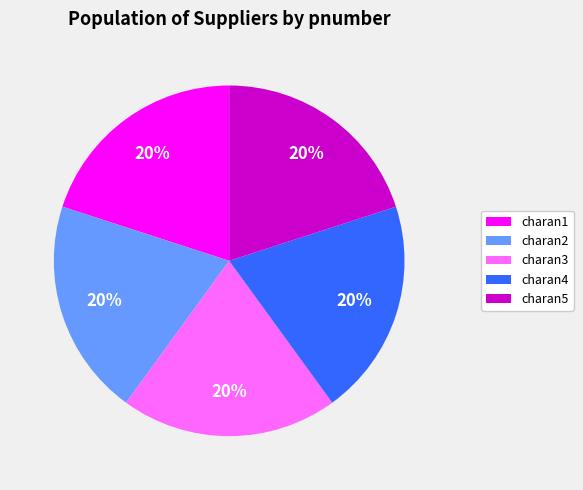

Does charan3 represent more than half of the total?

No